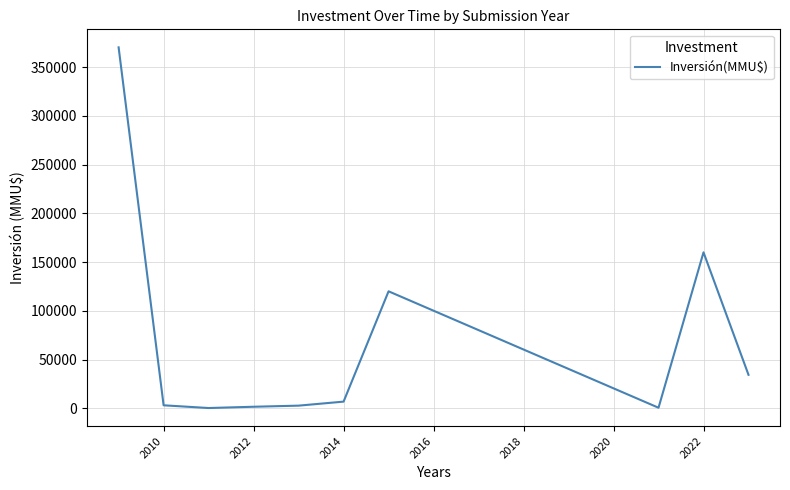

What is the greatest value displayed?

370377